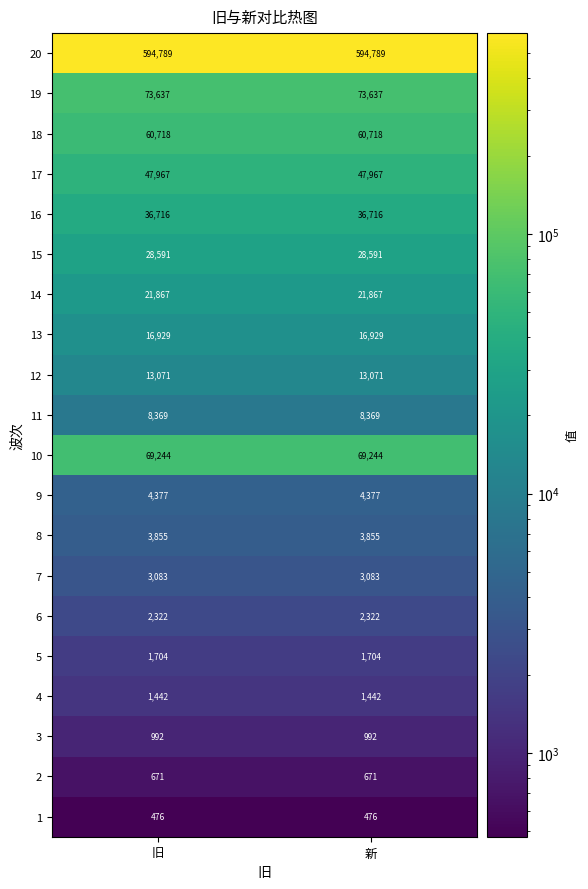

What is the greatest value displayed?

594789